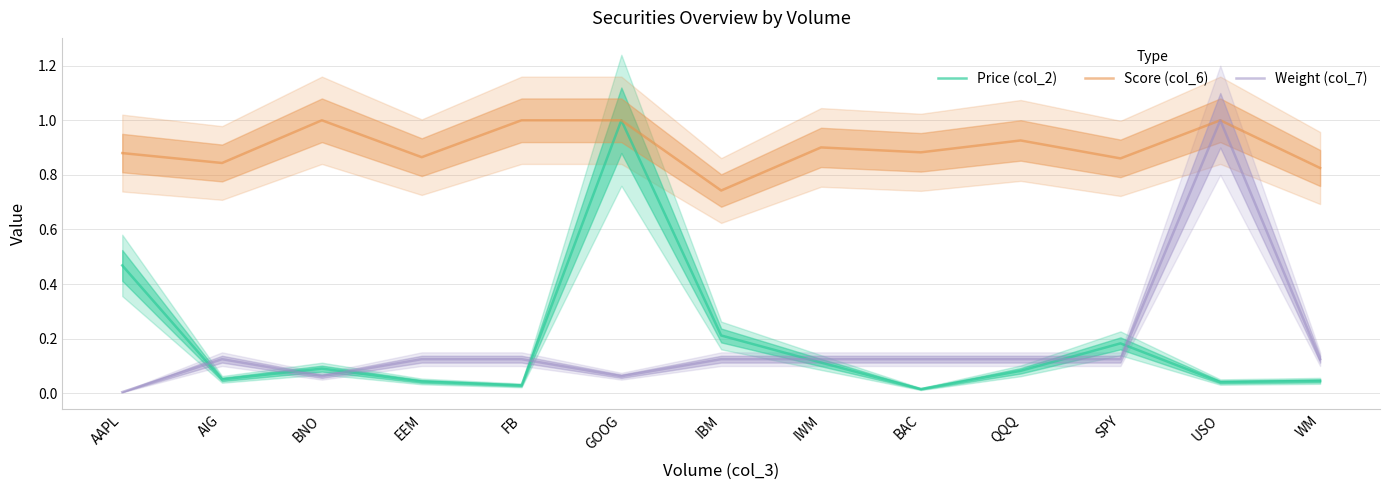

Which has a higher value, QQQ or SPY?

SPY